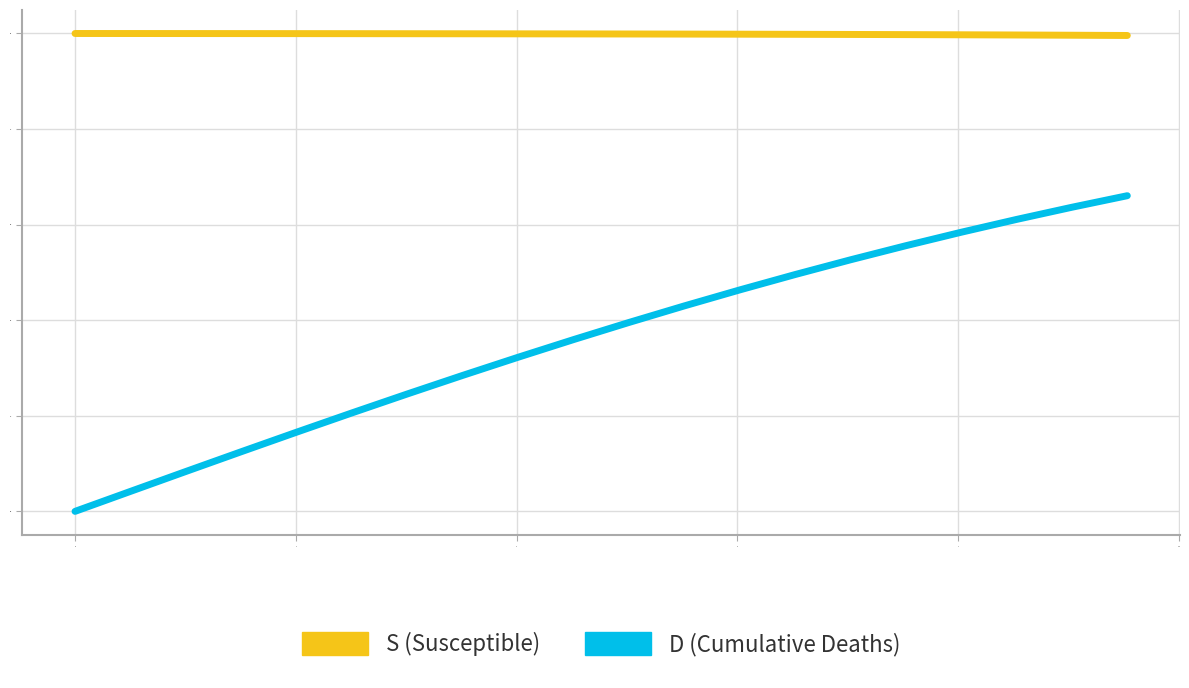

What is the maximum value shown in the chart?

1.0